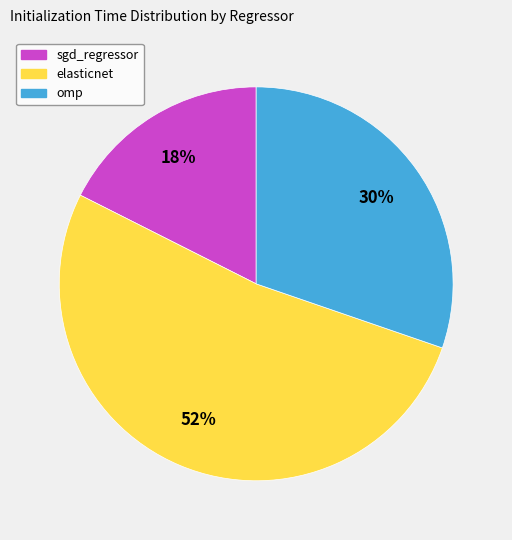

How many segments does this pie chart have?

3